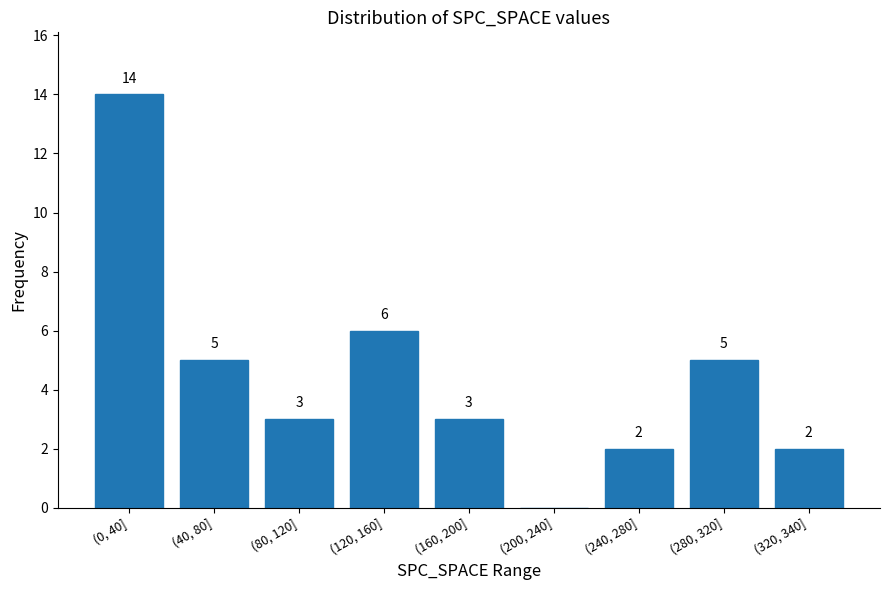

Where does the data first go above 3?

(0, 40]